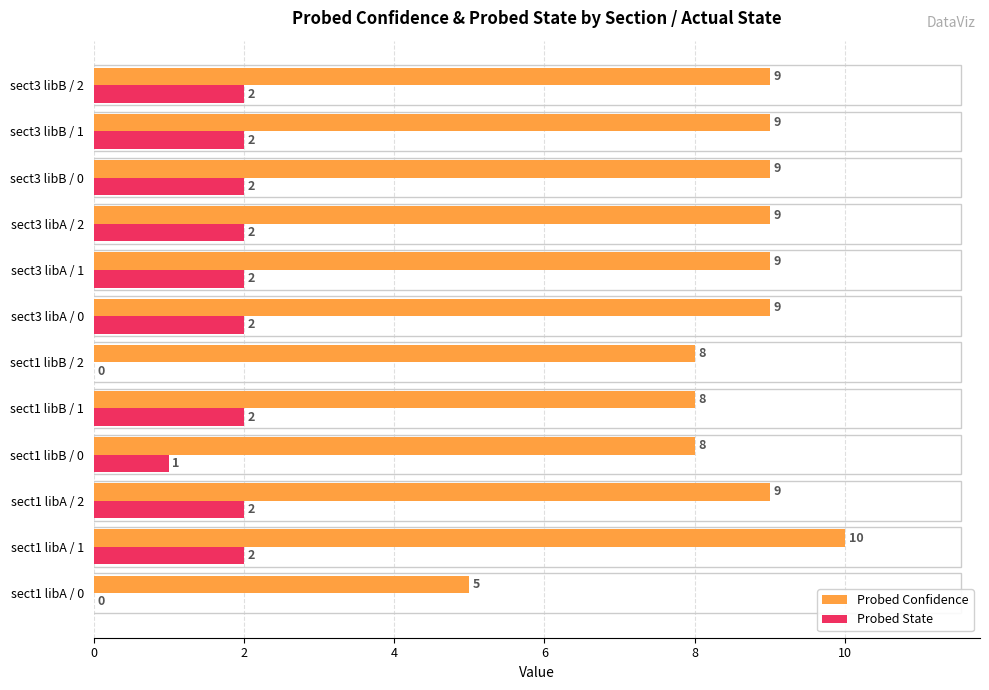

The Probed Confidence series shows 8 at sect1 libB / 2. True or false?

True